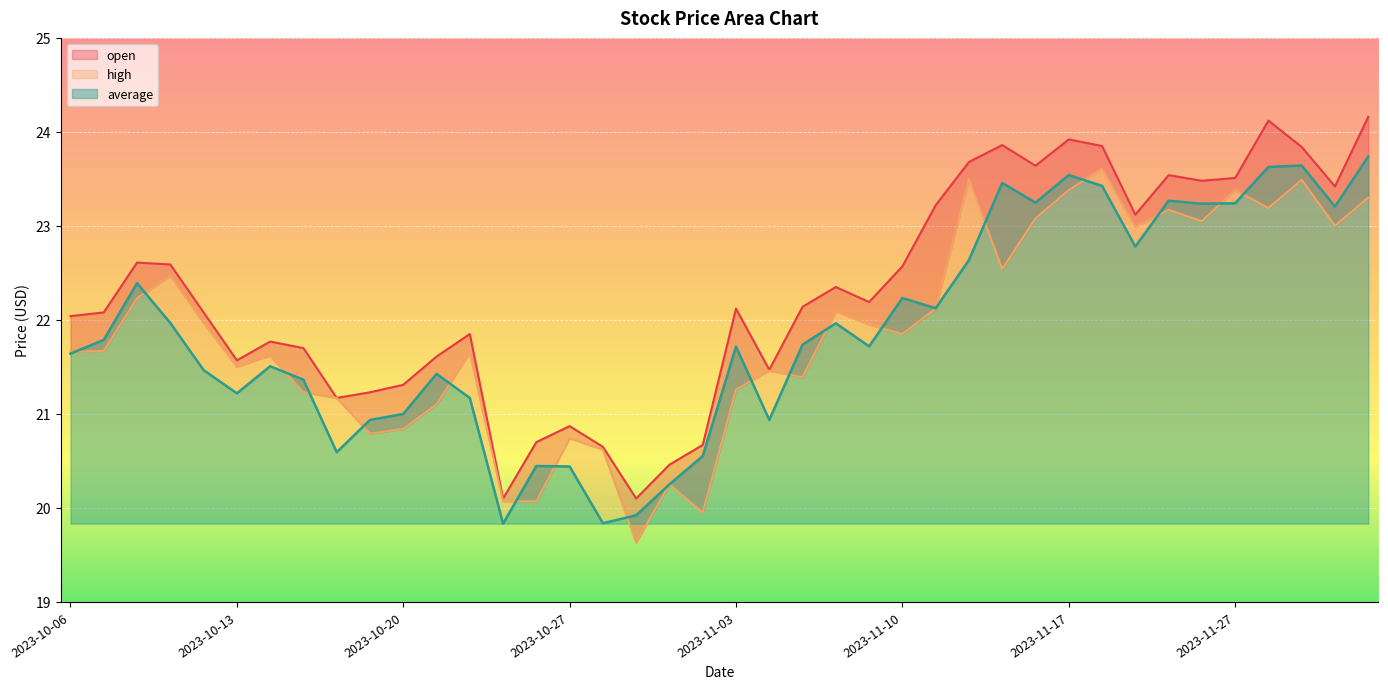

Is the value of open at 2023-11-15 greater than the value of average at 2023-11-30?

No